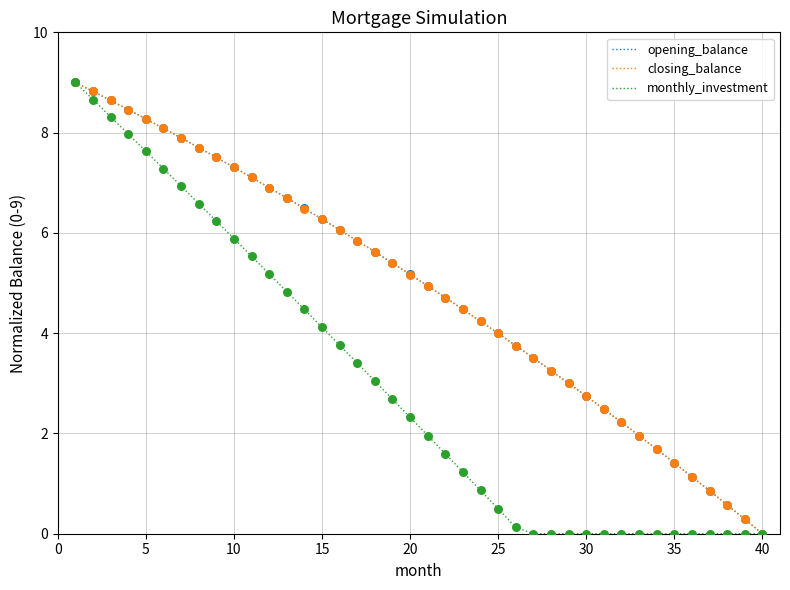

What is the greatest value displayed?

9.0